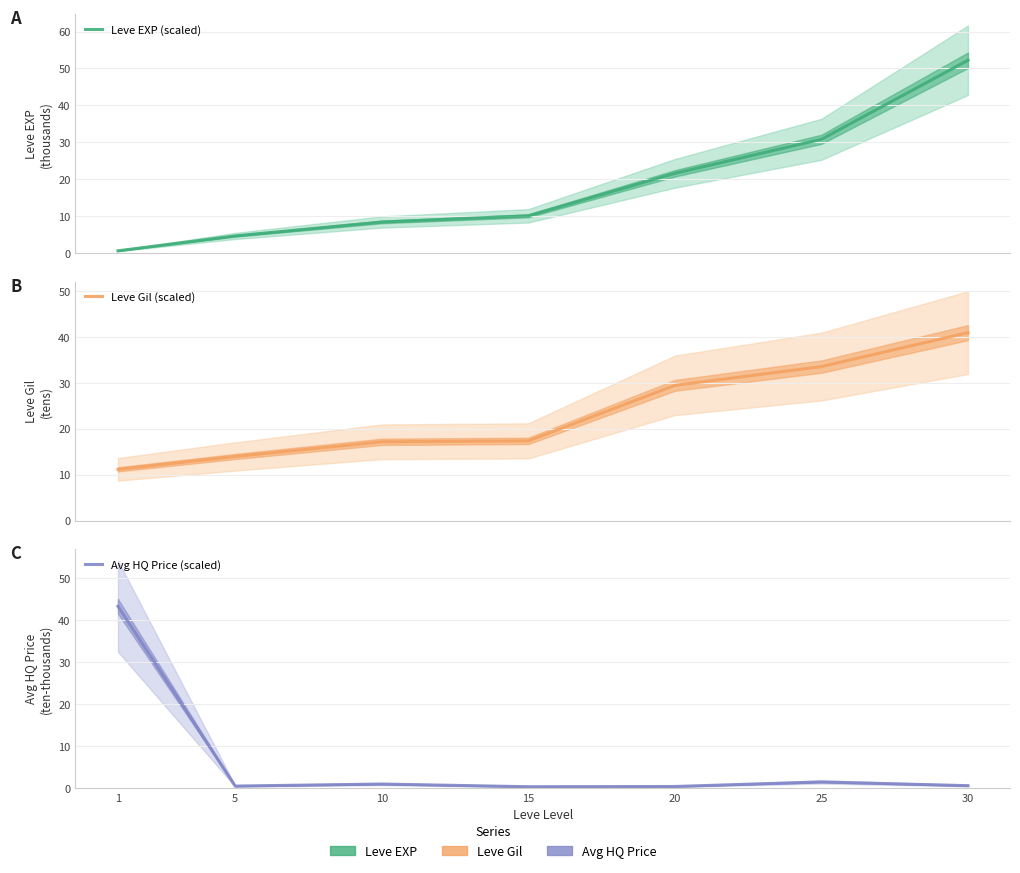

Is the value of Leve Gil (scaled) at 1 greater than the value of Avg HQ Price (scaled) at 20?

Yes